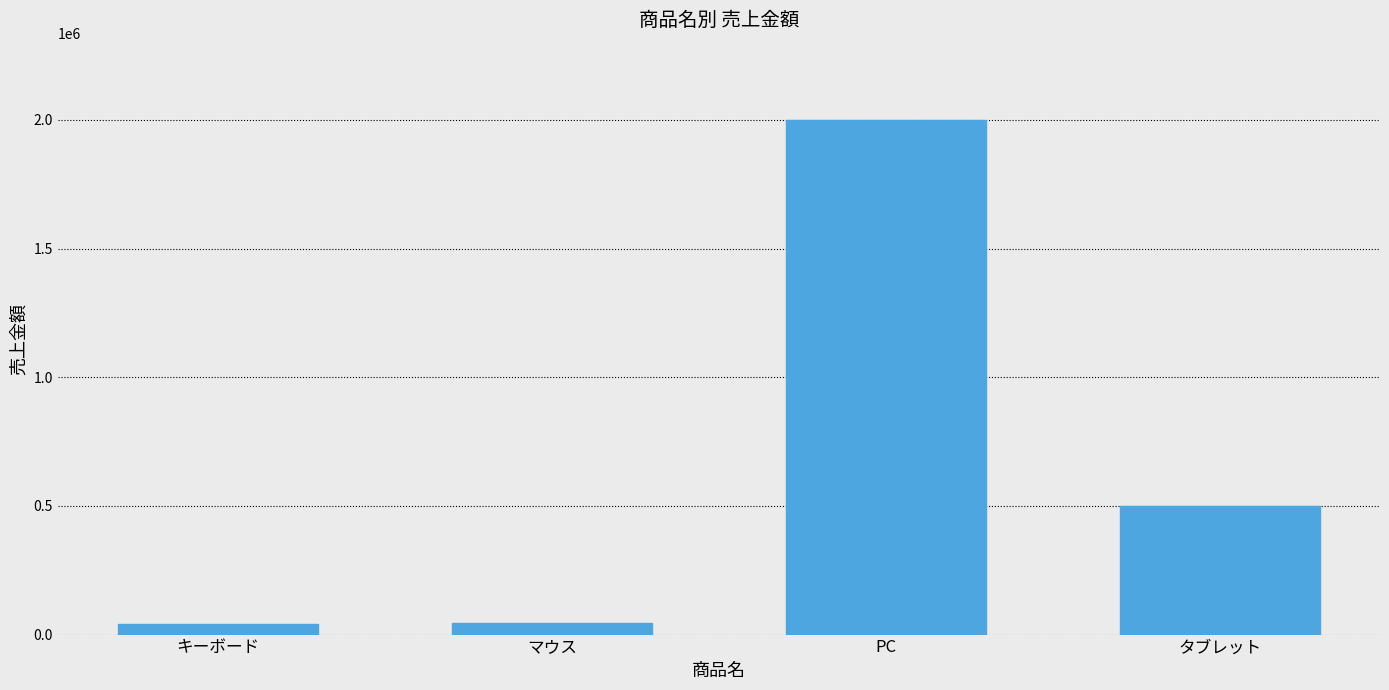

What is the sum of the values at PC and キーボード?

2042000